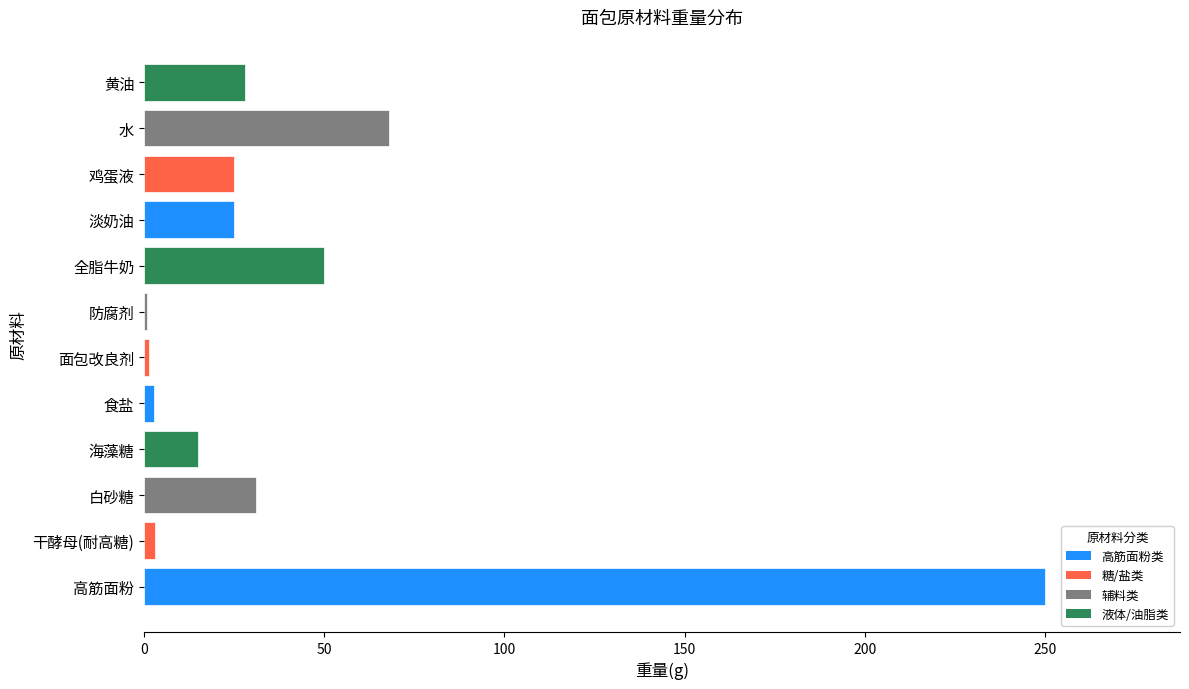

What is the average value?

41.7